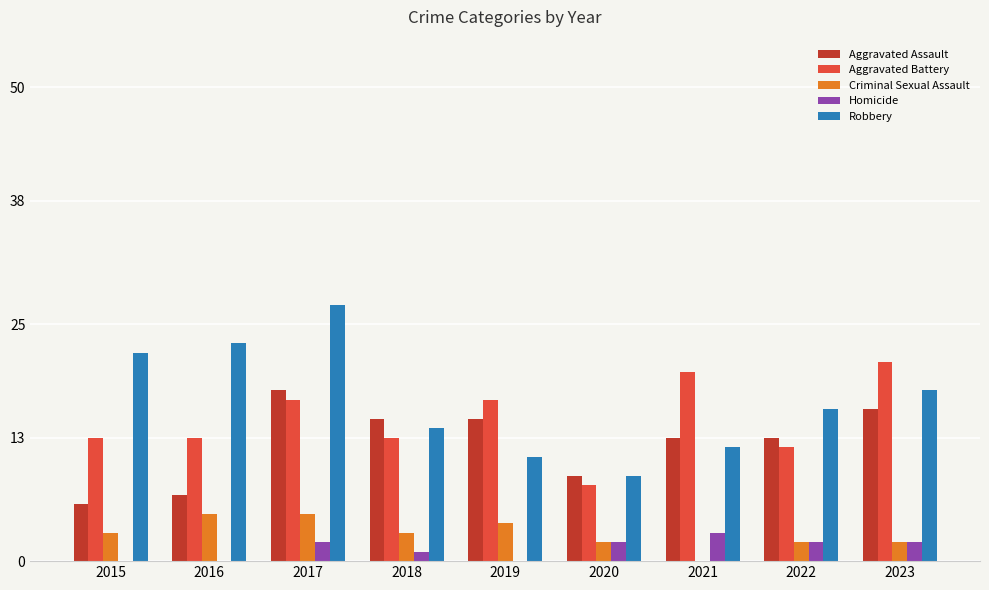

The value of Aggravated Battery at 2021 is 11. True or false?

False